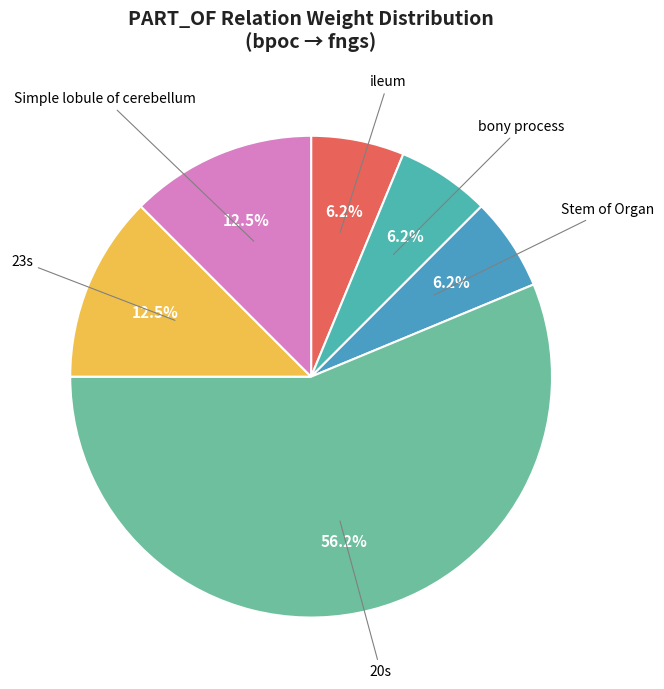

To the nearest percent, what is the difference between the largest and smallest slice percentages?

50%